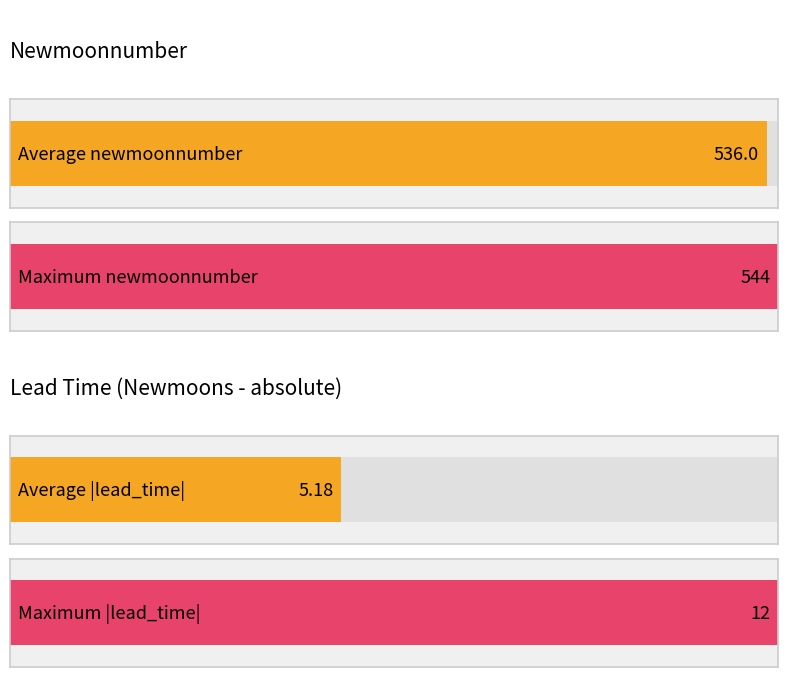

The value of lead_time_newmoons at 6 is 12. True or false?

True